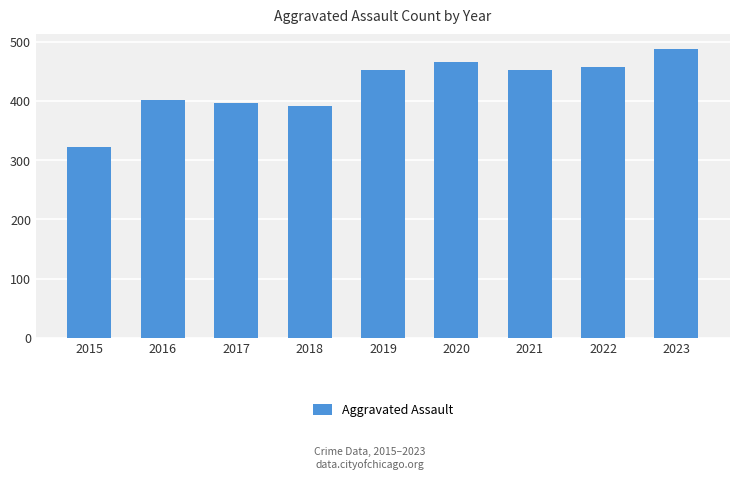

Is it true that the value at 2018 is 570?

False